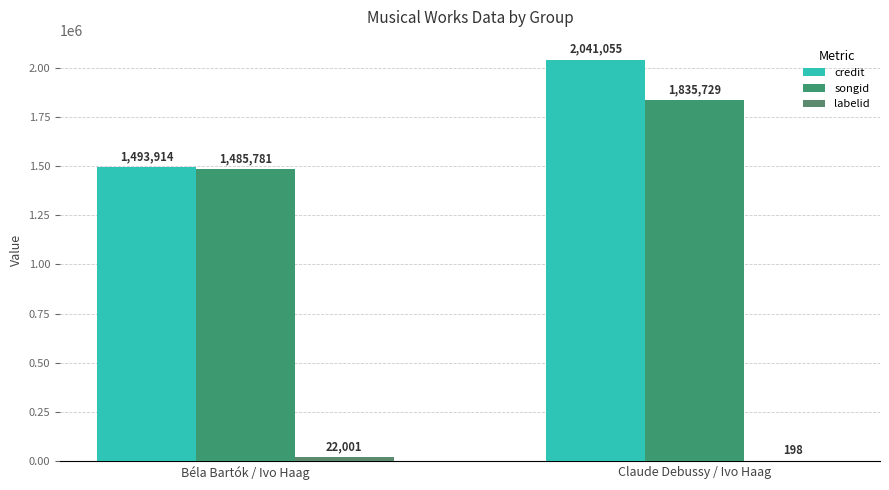

What is the label of the 2nd bar from the left?

Claude Debussy / Ivo Haag